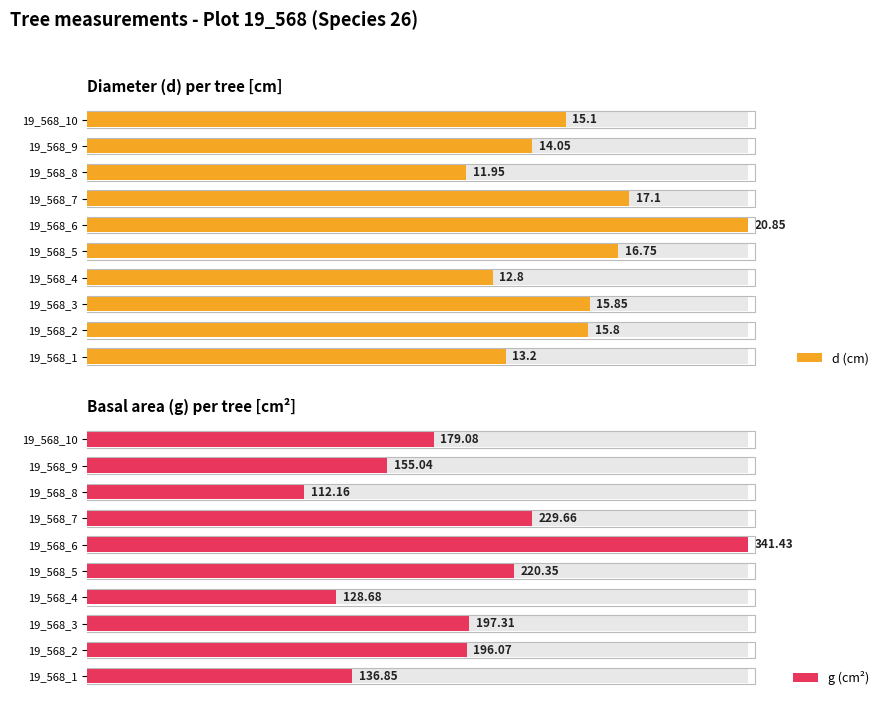

Which series has the widest spread of values?

g (cm²)